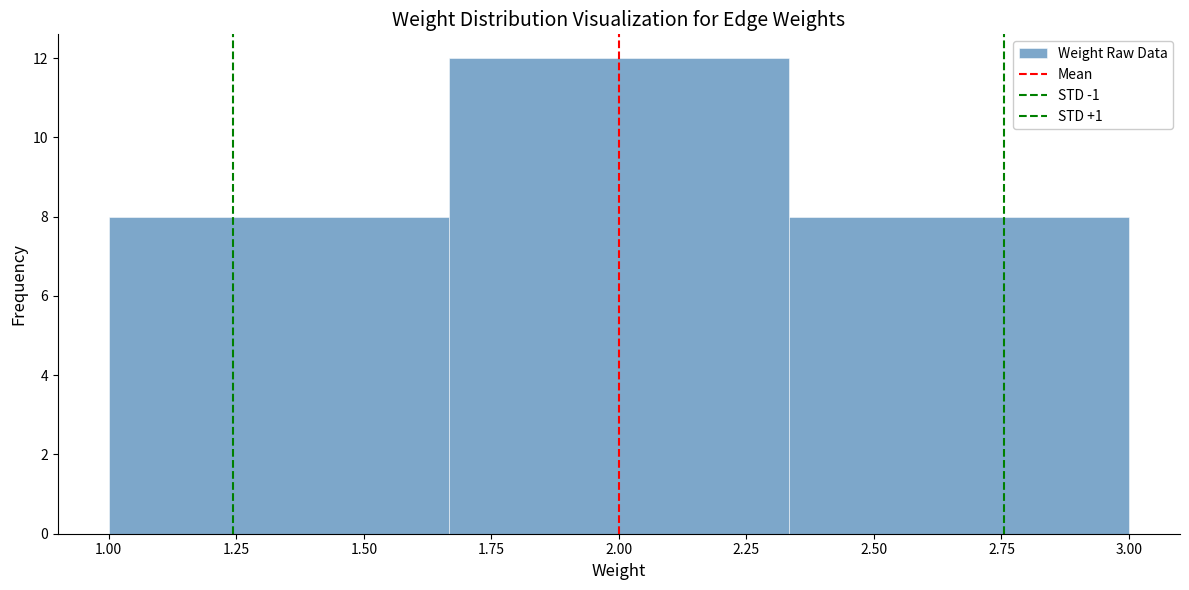

How tall is the bar that spans 2.35 to 3.00 on the x-axis? Neither the bar edges nor the heights are printed on the chart, so give them approximately, as read against the axes.

8